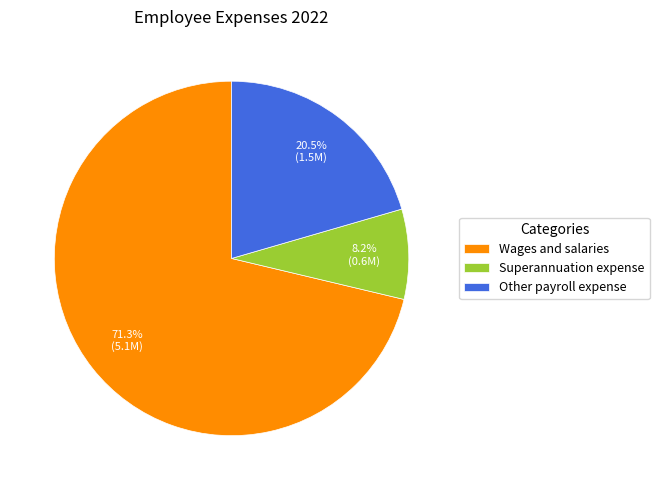

Which slice is the largest?

Wages and salaries